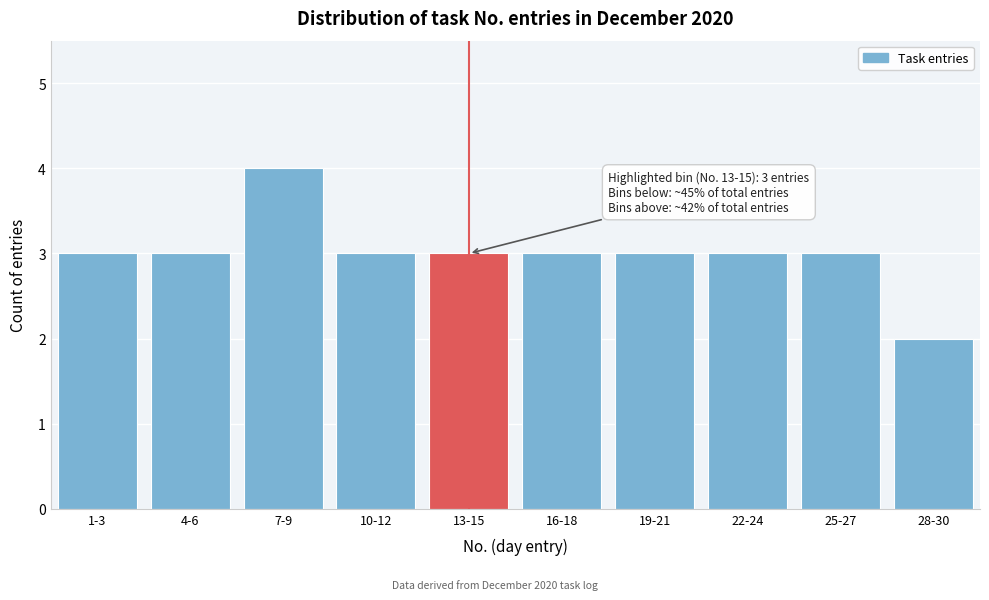

Reading left to right, extract all data points from this chart.

1-3=3	4-6=3	7-9=4	10-12=3	13-15=3	16-18=3	19-21=3	22-24=3	25-27=3	28-30=2